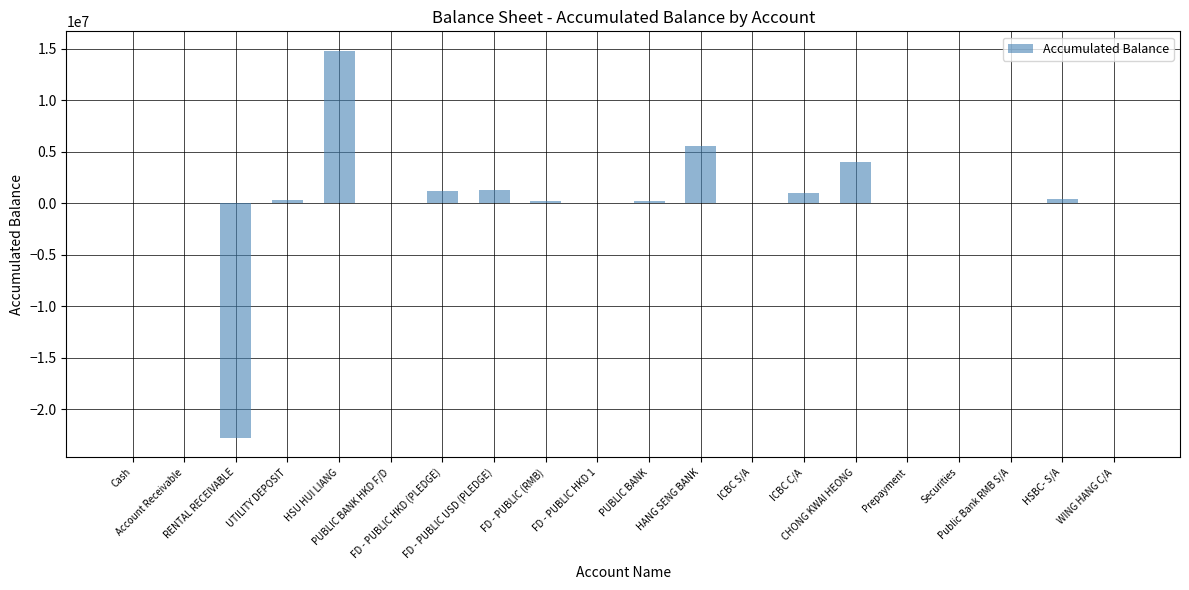

What is the maximum value shown in the chart?

14829718.9